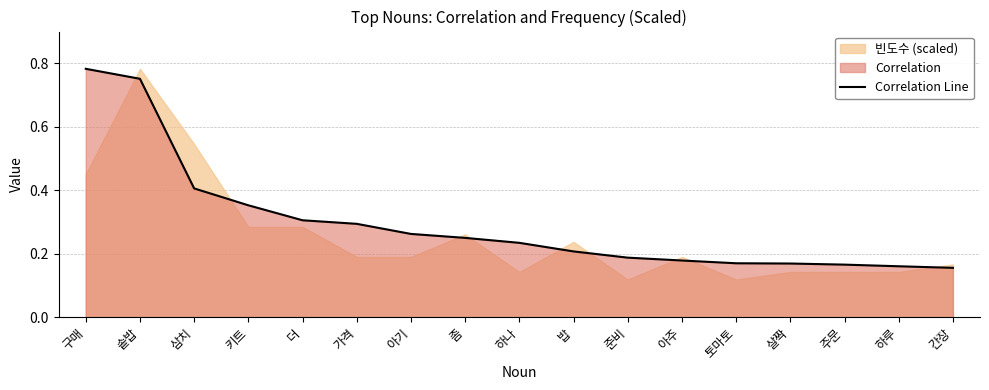

What is the change in value from 키트 to 살짝?

-0.2